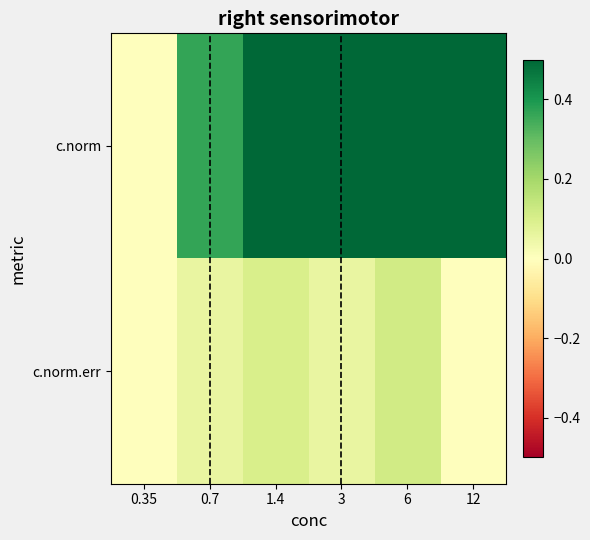

Which series has the largest range (max minus min)?

c.norm